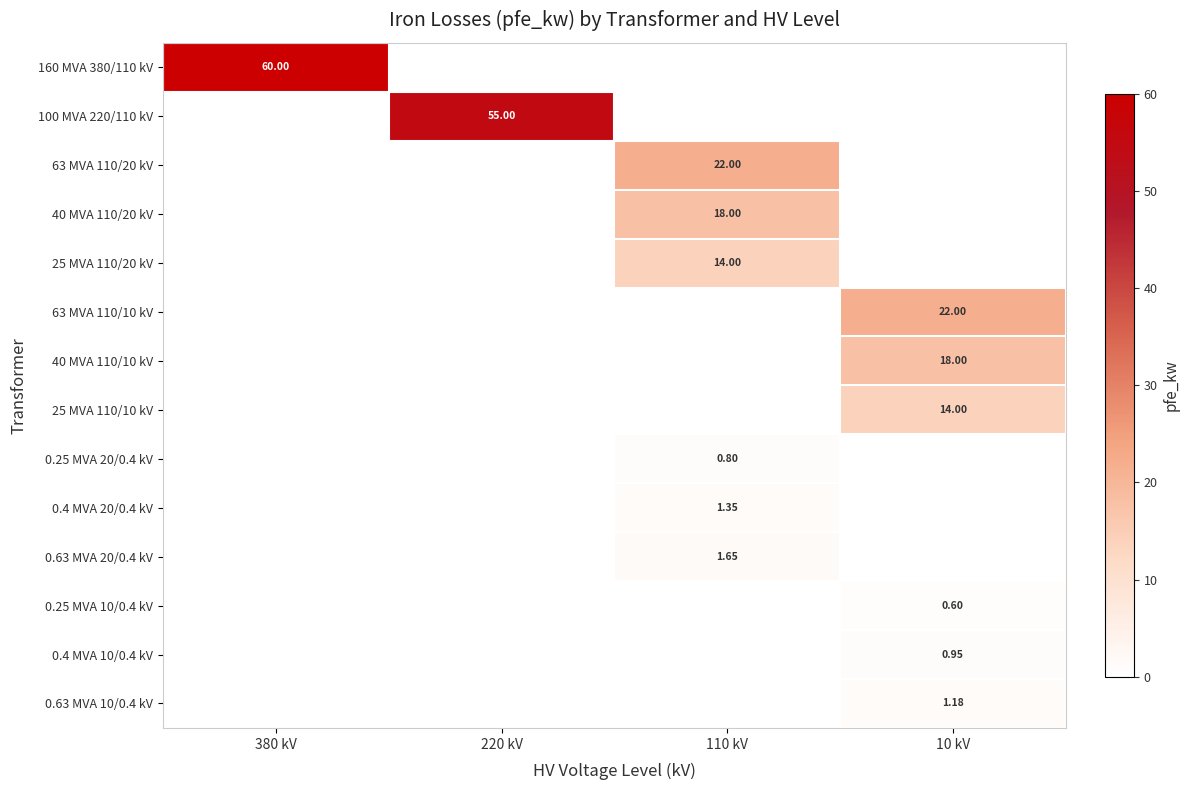

At how many categories does at least one series exceed 26?

2